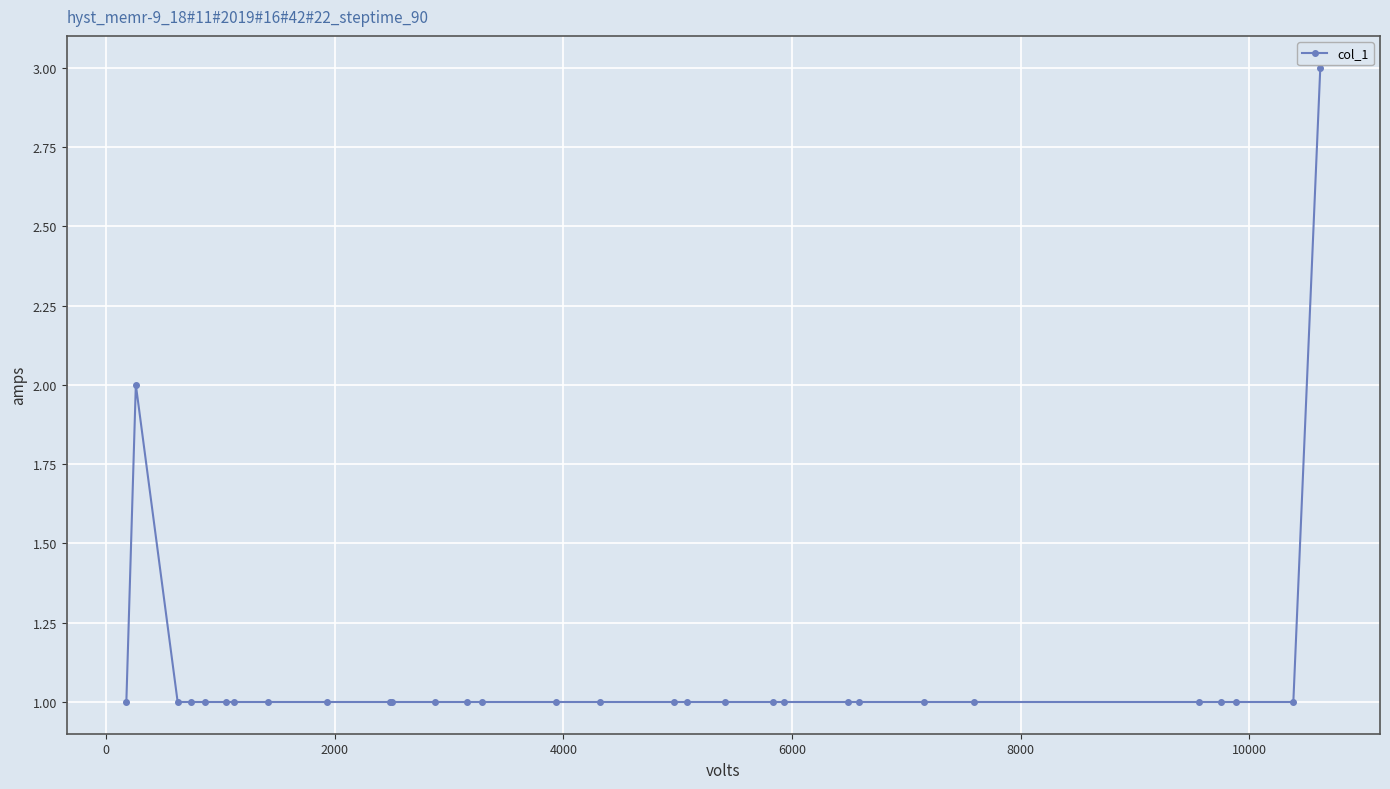

What is the sum of all values?

33